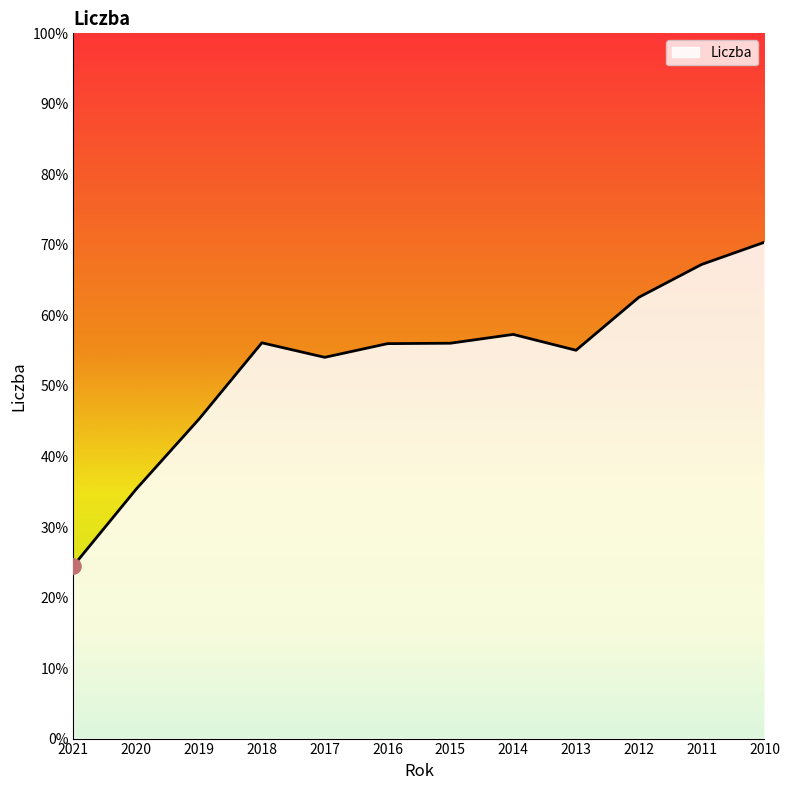

What is the ratio of the value at 2016 to the value at 2014?

1.0